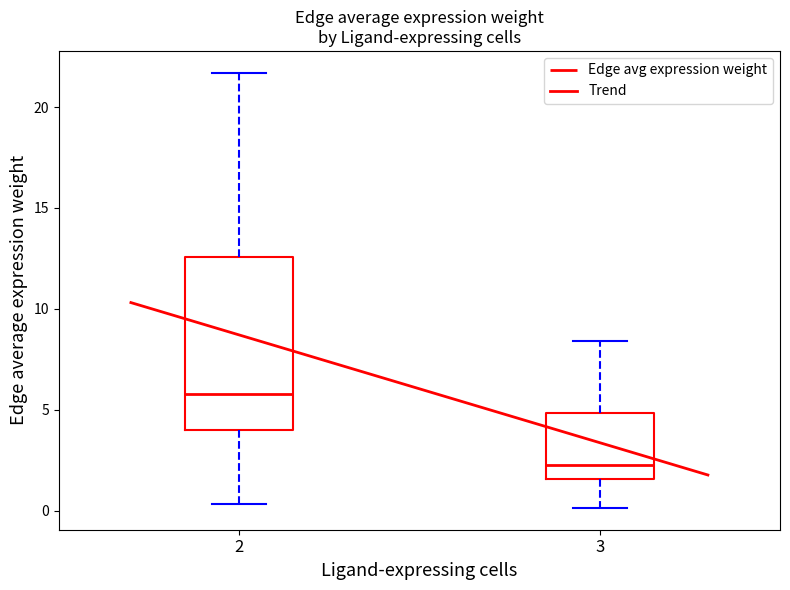

Does the chart have visible grid lines?

No